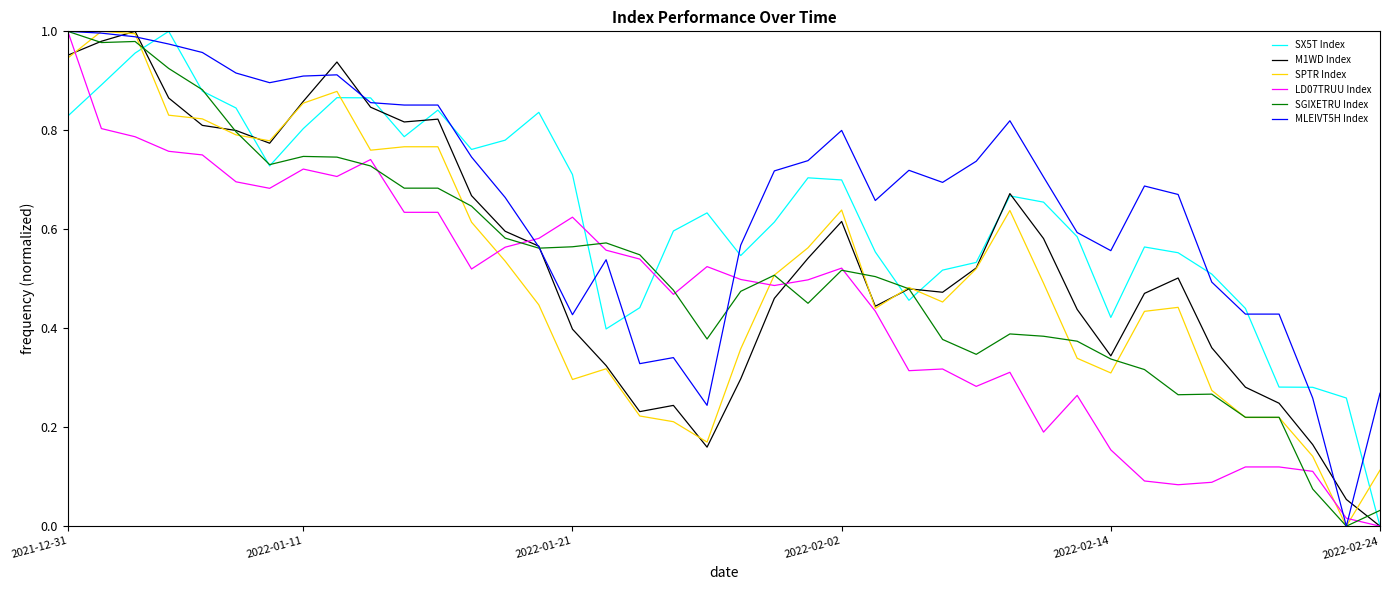

True or false: SPTR Index and SX5T Index cross at least once.

True